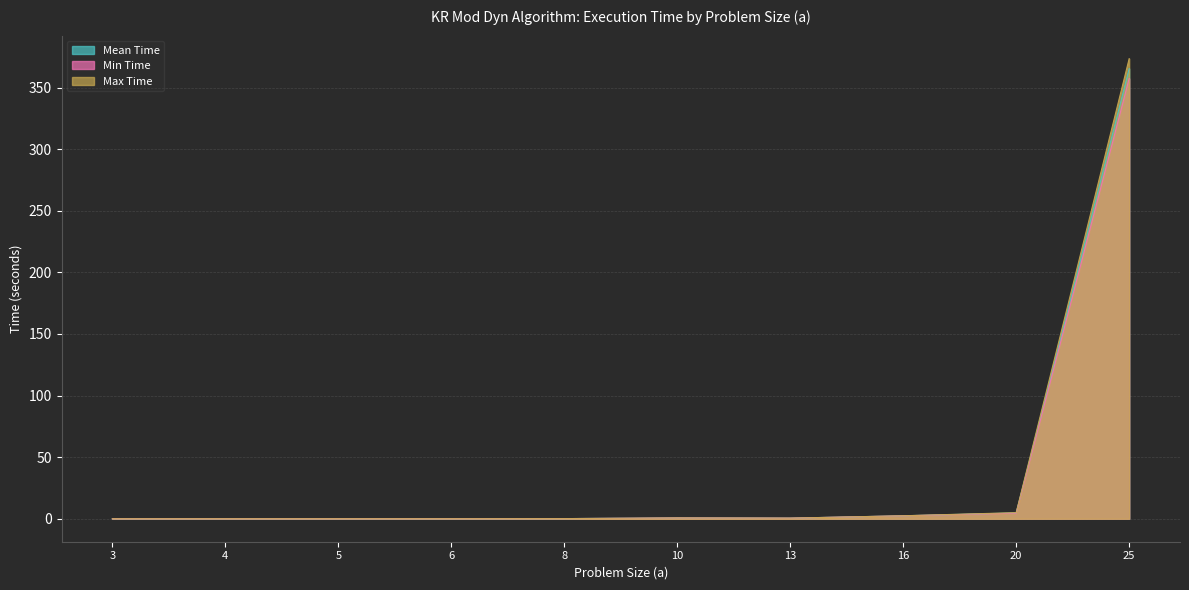

What is the sum of the Max Time values at 25 and 3?

373.6